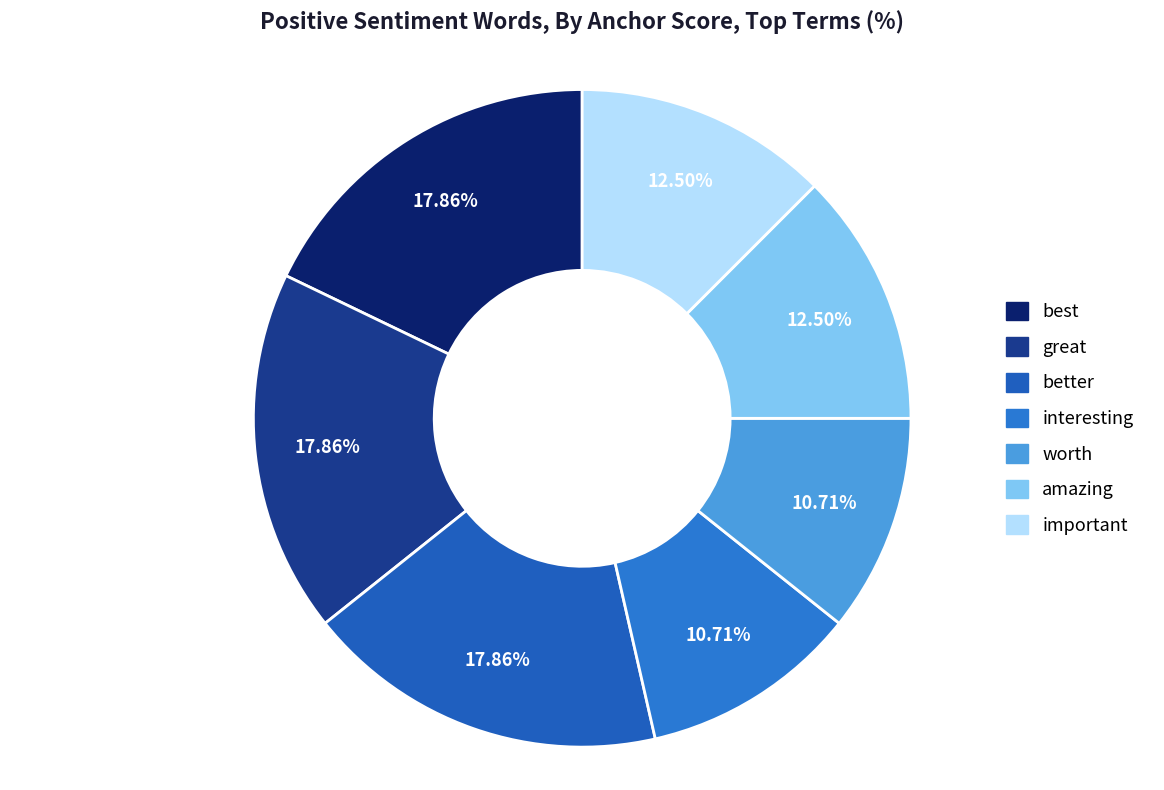

How many slices are in this pie chart?

7